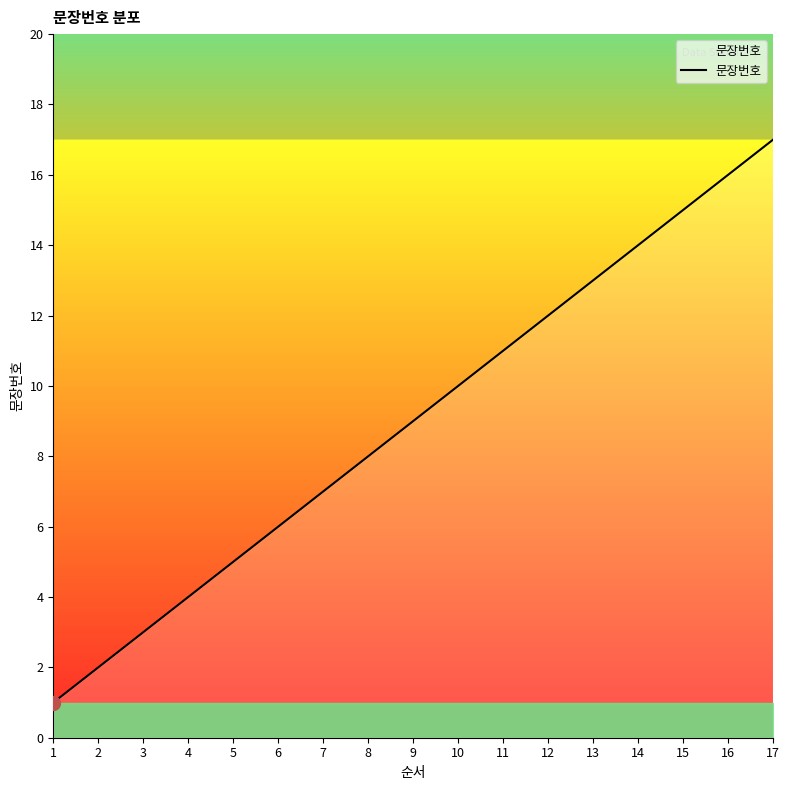

What is the sum of all values?

153